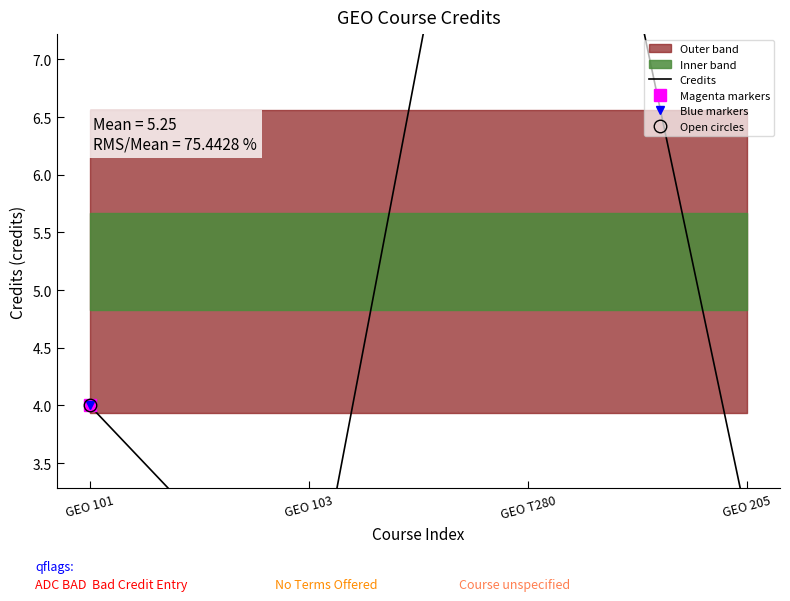

True or false: Credits and Magenta markers cross at least once.

False